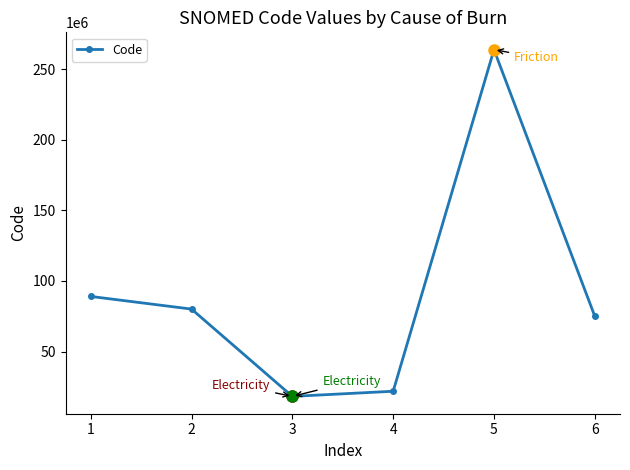

Reading left to right, what are all the values shown in this chart?

1=88999006	2=80032004	3=18213006	4=21847005	5=263762005	6=74964007